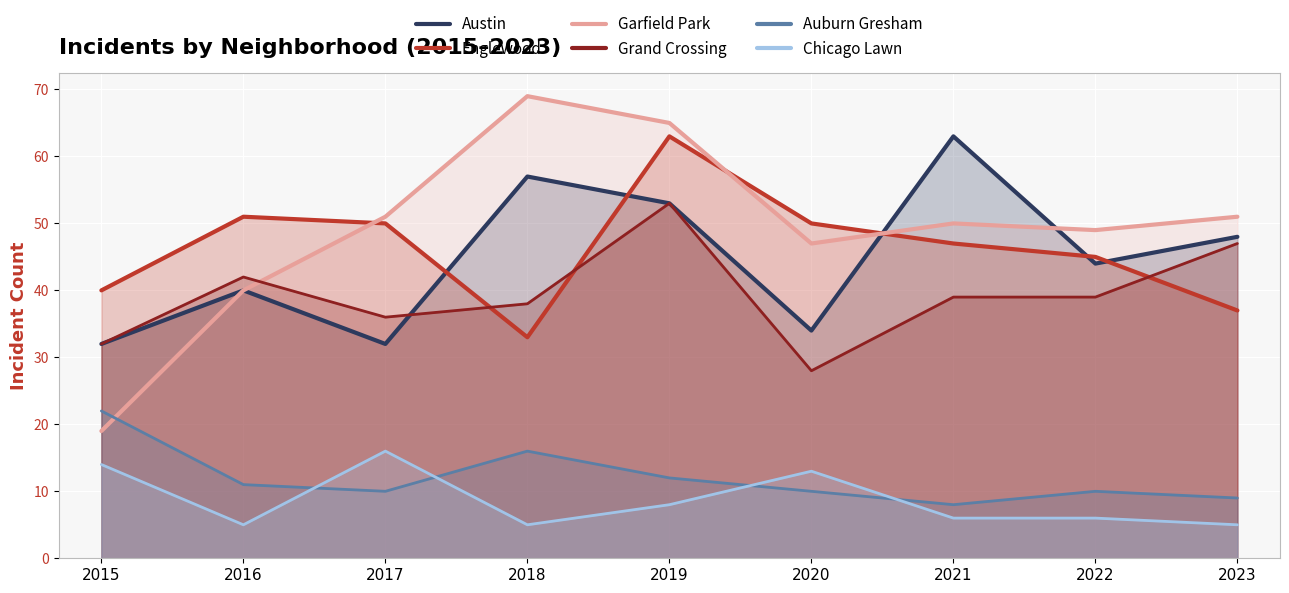

Reading left to right, what are all the values shown in this chart?

Austin: 2015=32	2016=40	2017=32	2018=57	2019=53	2020=34	2021=63	2022=44	2023=48
Englewood: 2015=40	2016=51	2017=50	2018=33	2019=63	2020=50	2021=47	2022=45	2023=37
Garfield Park: 2015=19	2016=40	2017=51	2018=69	2019=65	2020=47	2021=50	2022=49	2023=51
Grand Crossing: 2015=32	2016=42	2017=36	2018=38	2019=53	2020=28	2021=39	2022=39	2023=47
Auburn Gresham: 2015=22	2016=11	2017=10	2018=16	2019=12	2020=10	2021=8	2022=10	2023=9
Chicago Lawn: 2015=14	2016=5	2017=16	2018=5	2019=8	2020=13	2021=6	2022=6	2023=5